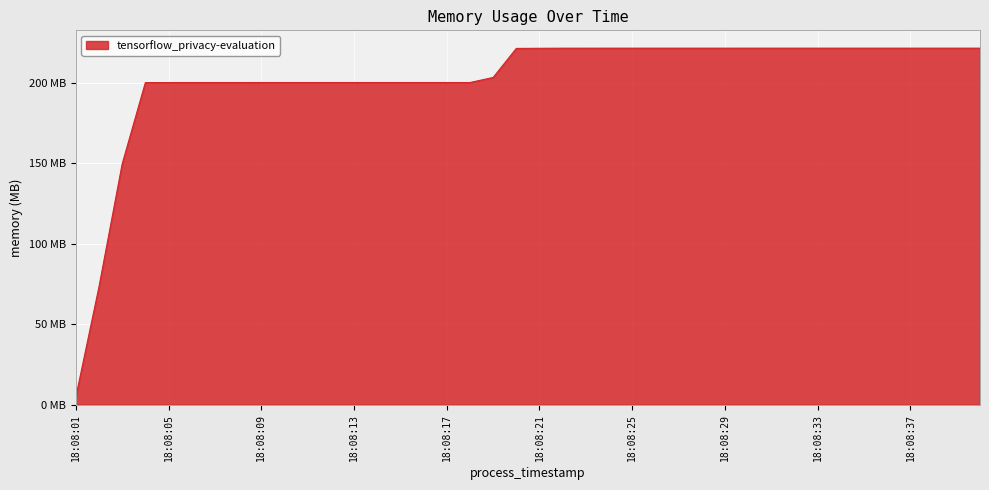

Is this an area chart (filled region under the line)?

Yes